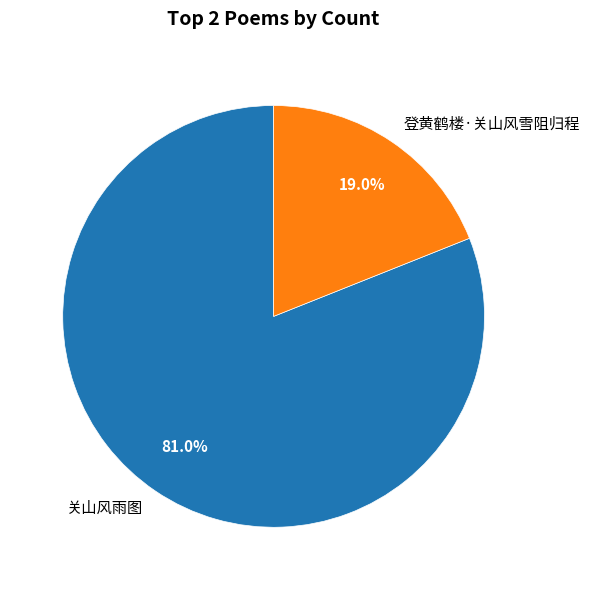

Is the sum of 登黄鹤楼·关山风雪阻归程 and 关山风雨图 greater than half?

Yes